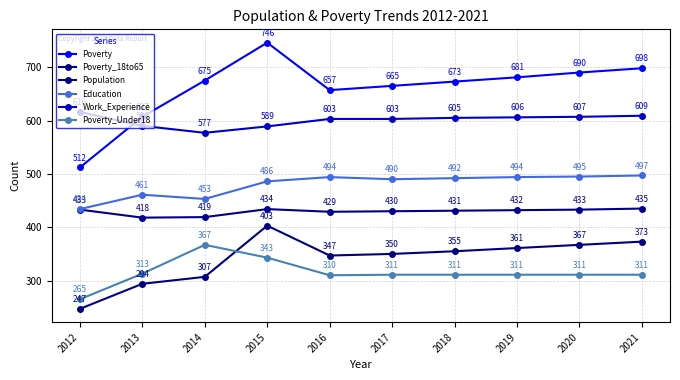

At how many categories does at least one series exceed 499?

10